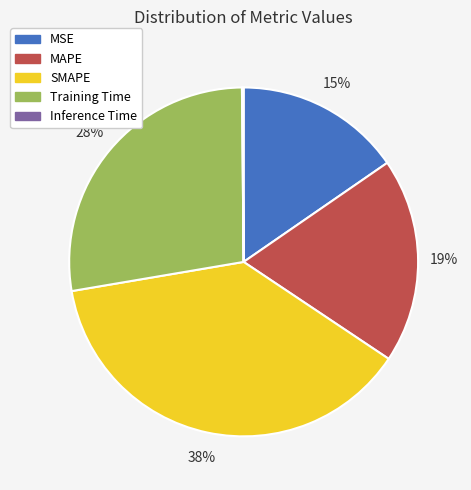

Combined, do Training Time and MSE account for over 50%?

No